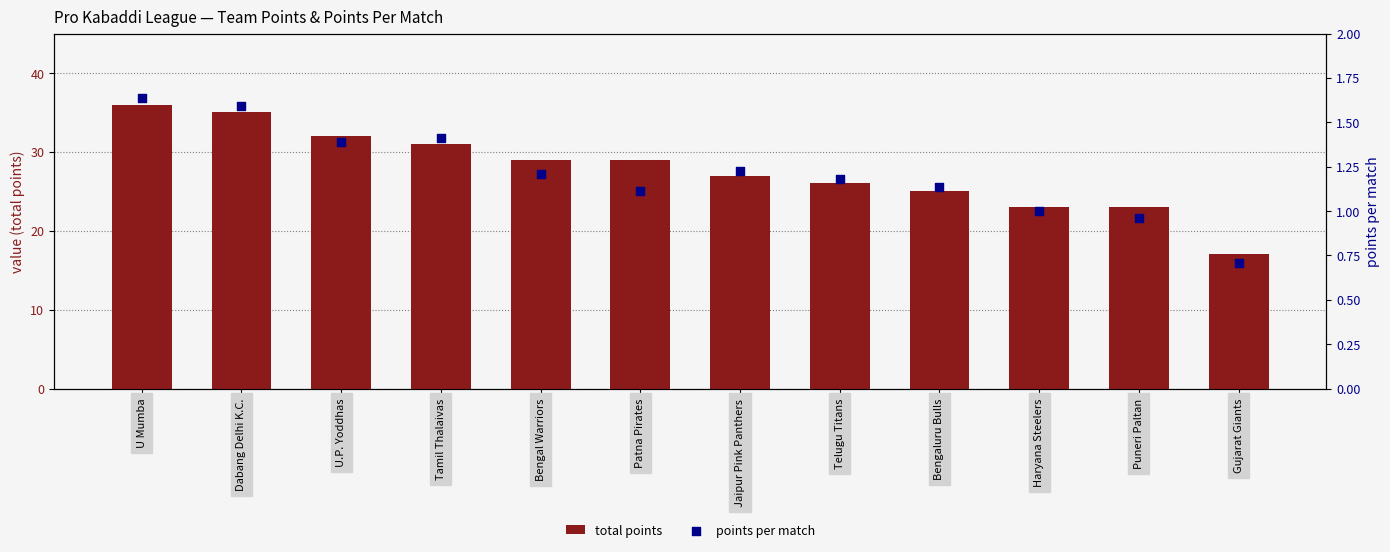

What are all the series names shown in the legend?

total points, points per match